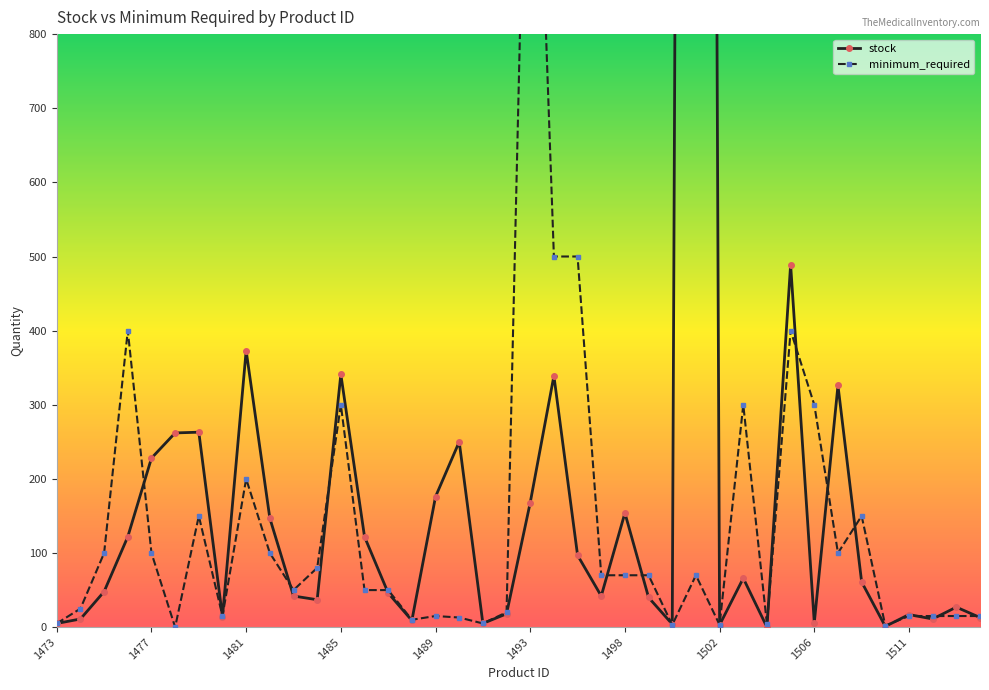

Rank the series by their average value, from lowest to highest.

minimum_required, stock